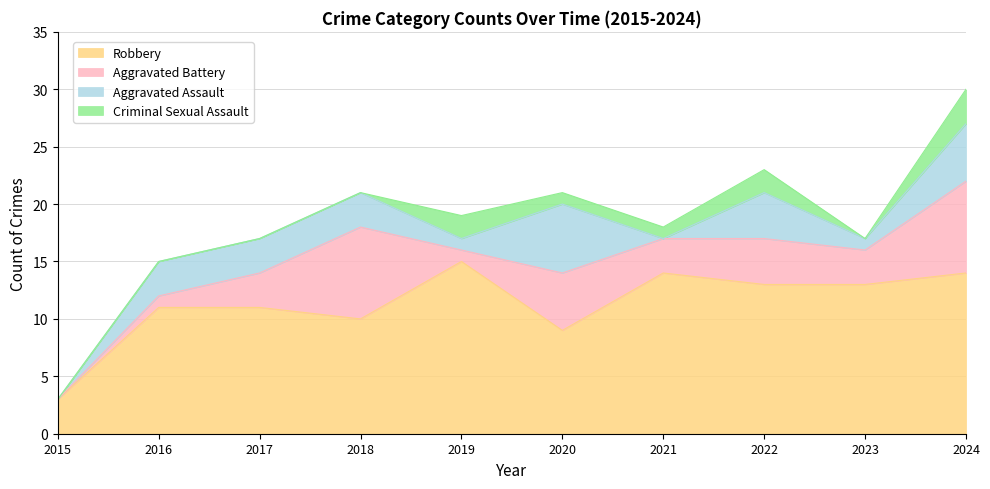

Which category has the lowest value across all series?

2015